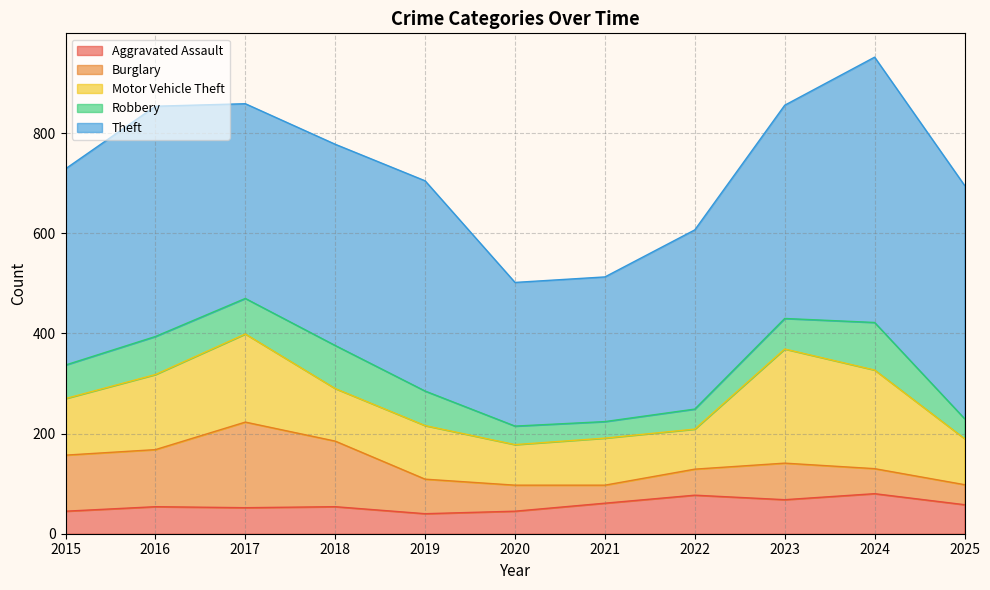

True or false: Motor Vehicle Theft and Aggravated Assault intersect in this chart.

False